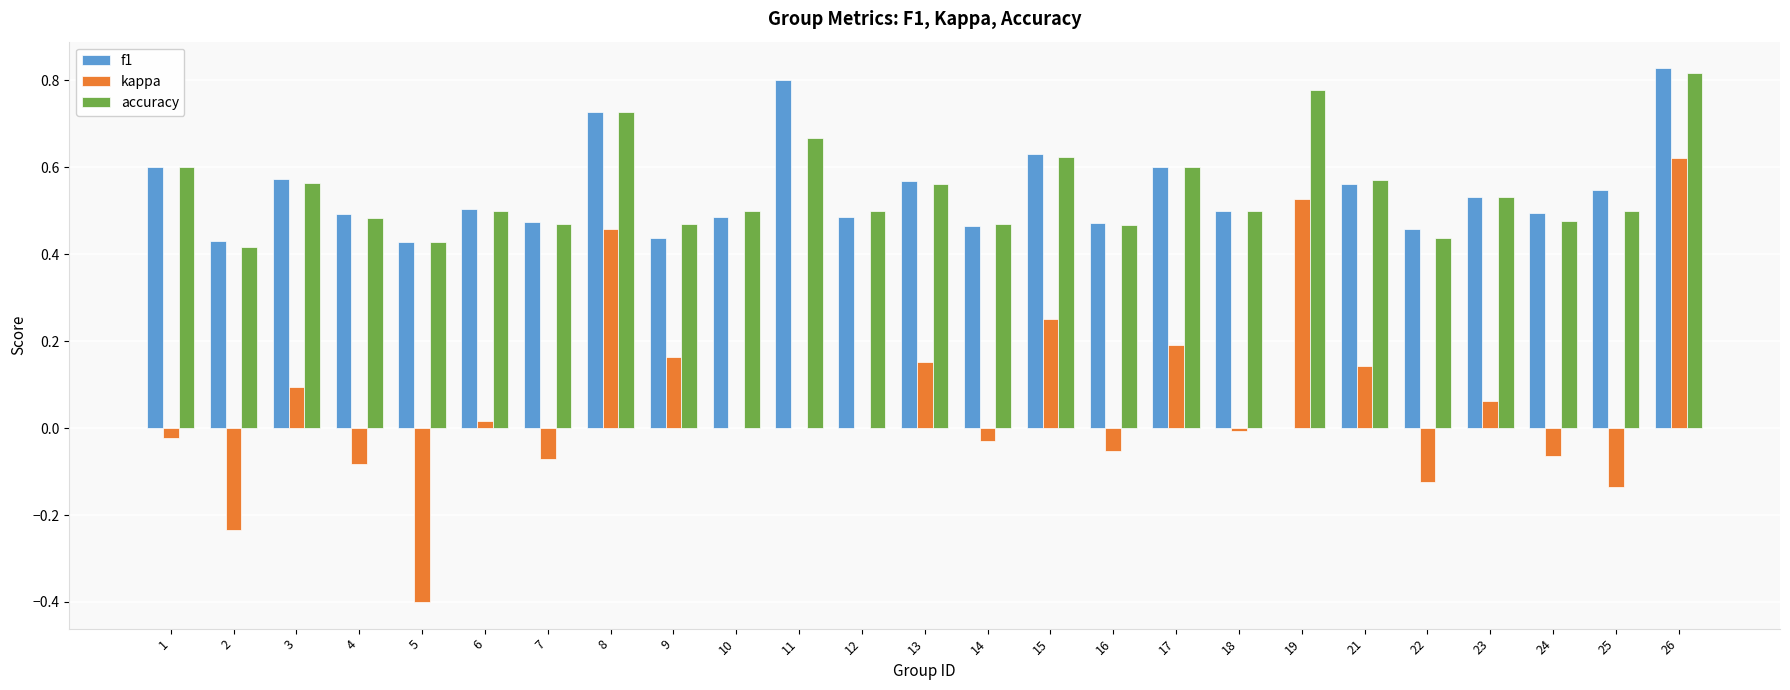

The kappa series shows -0.0 at 14. True or false?

True